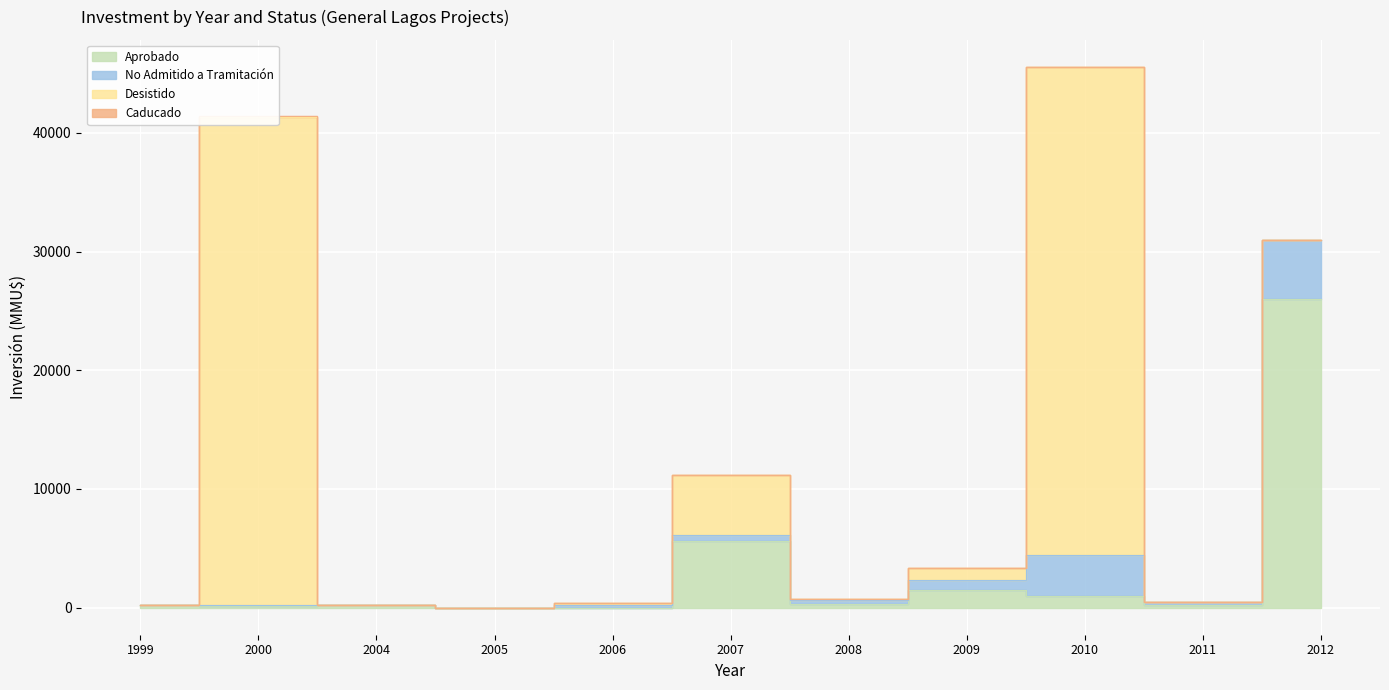

Which series has the widest spread of values?

Desistido